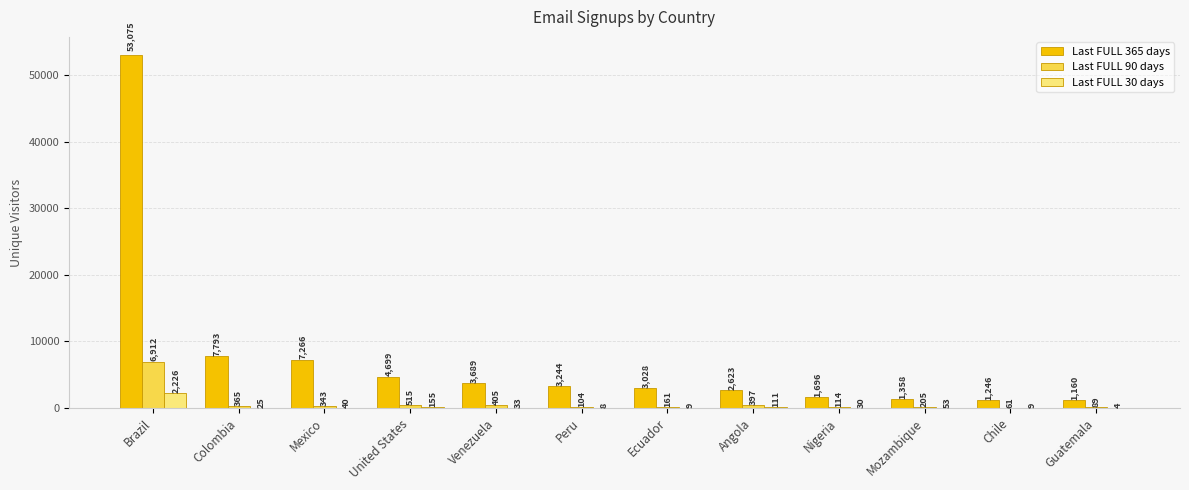

What is the greatest value displayed?

53075